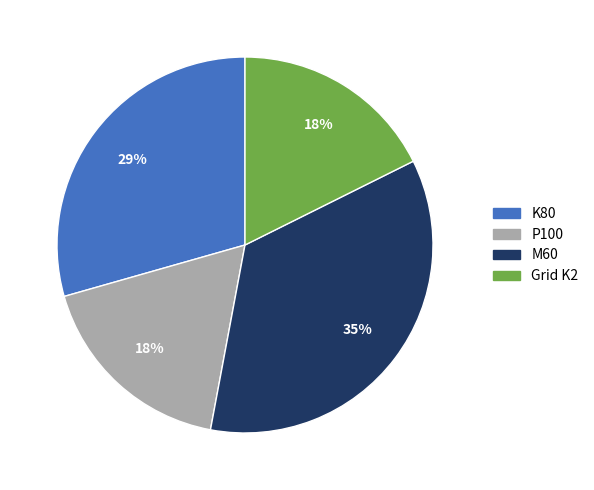

Which category has the biggest portion of the pie?

M60